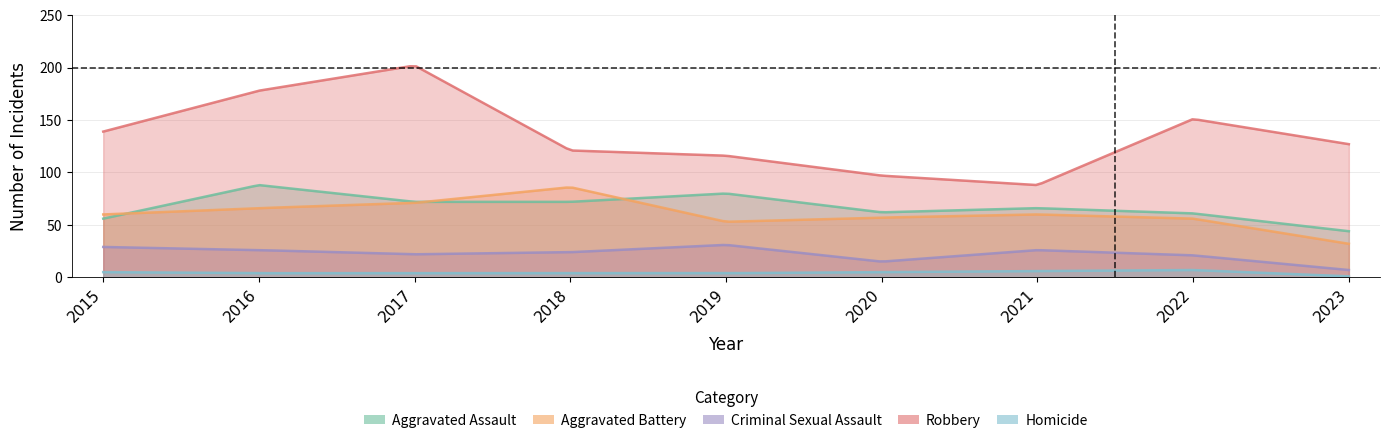

What is the average value of the Aggravated Assault series?

67